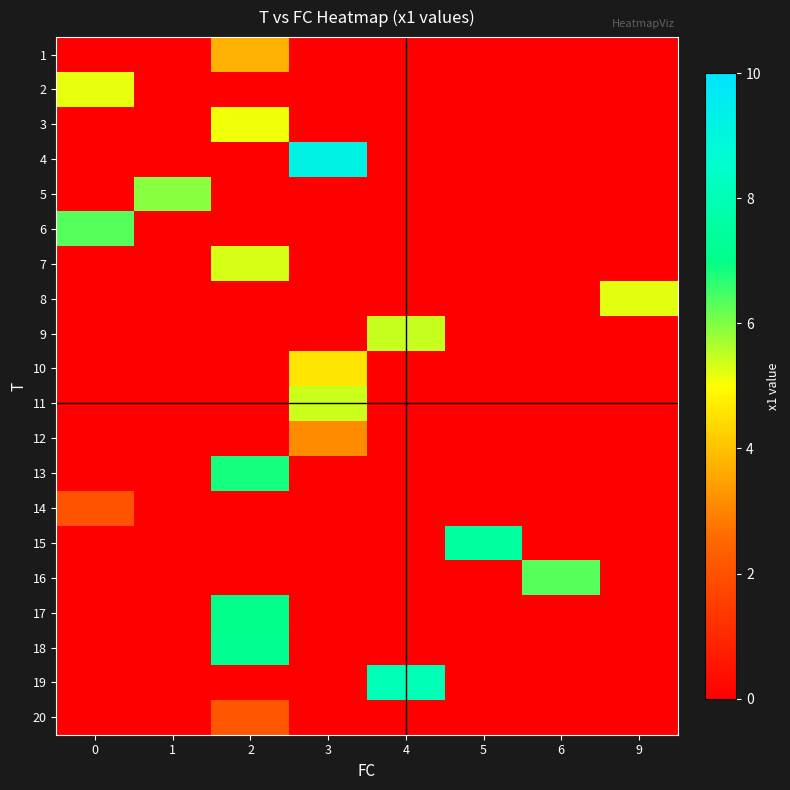

At which category is the sum across all series the highest?

2